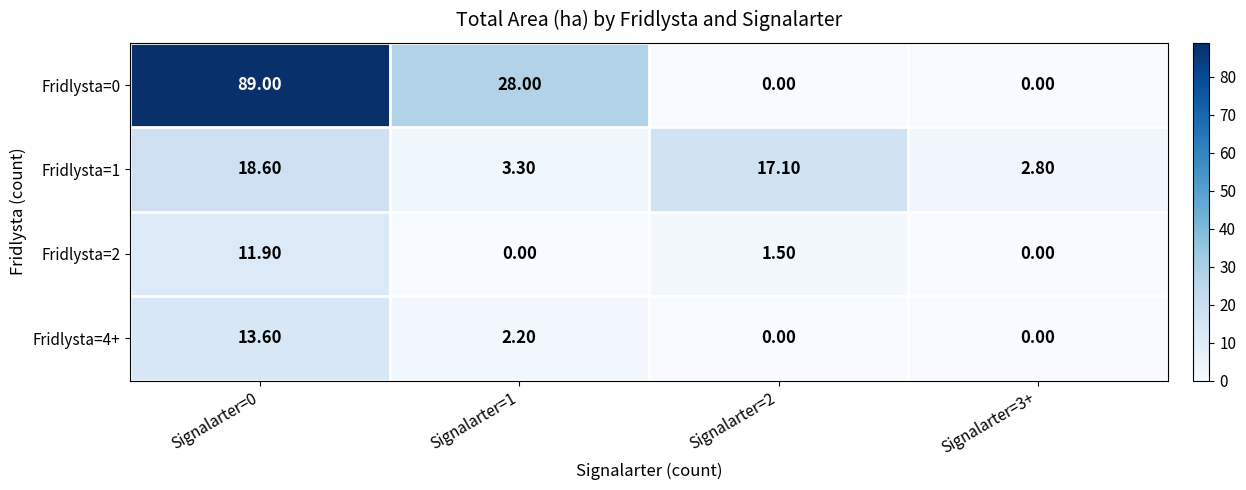

Which series has the largest total across all categories?

Fridlysta=0